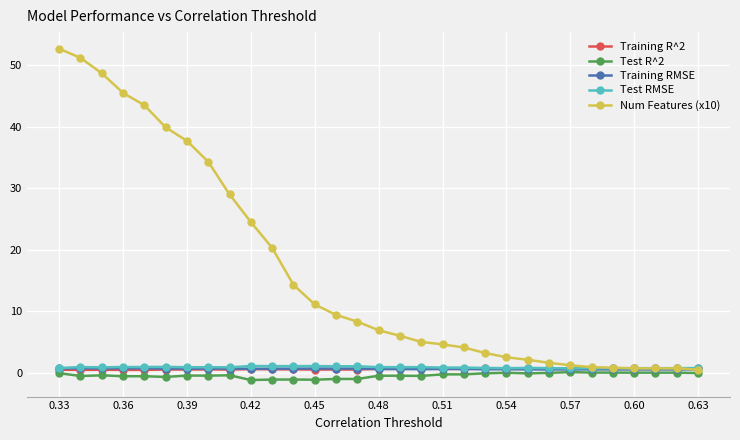

How many intersections are there between Training R^2 and Training RMSE?

1